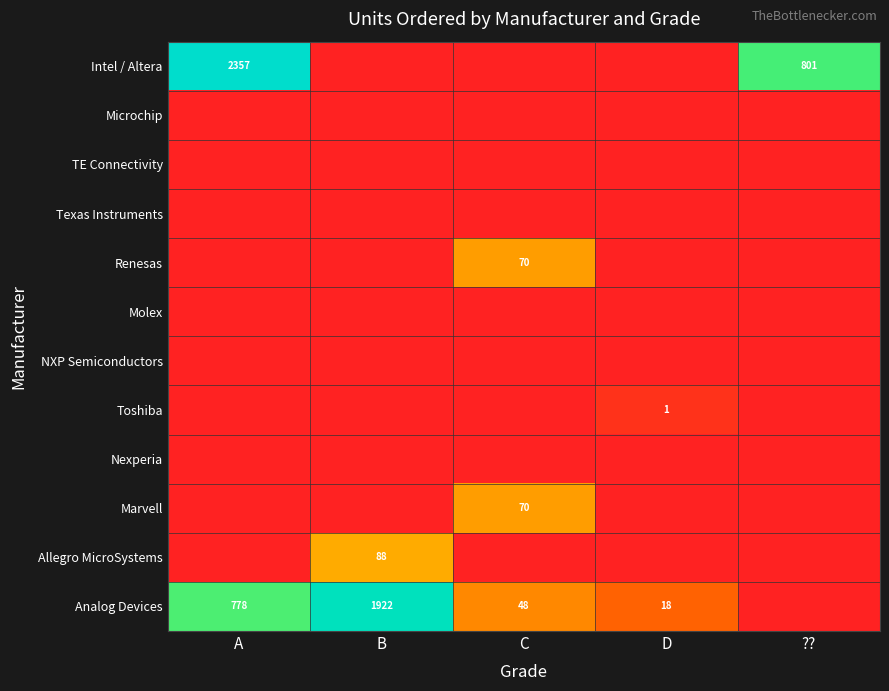

What is the total value across all series at B?

2009.5